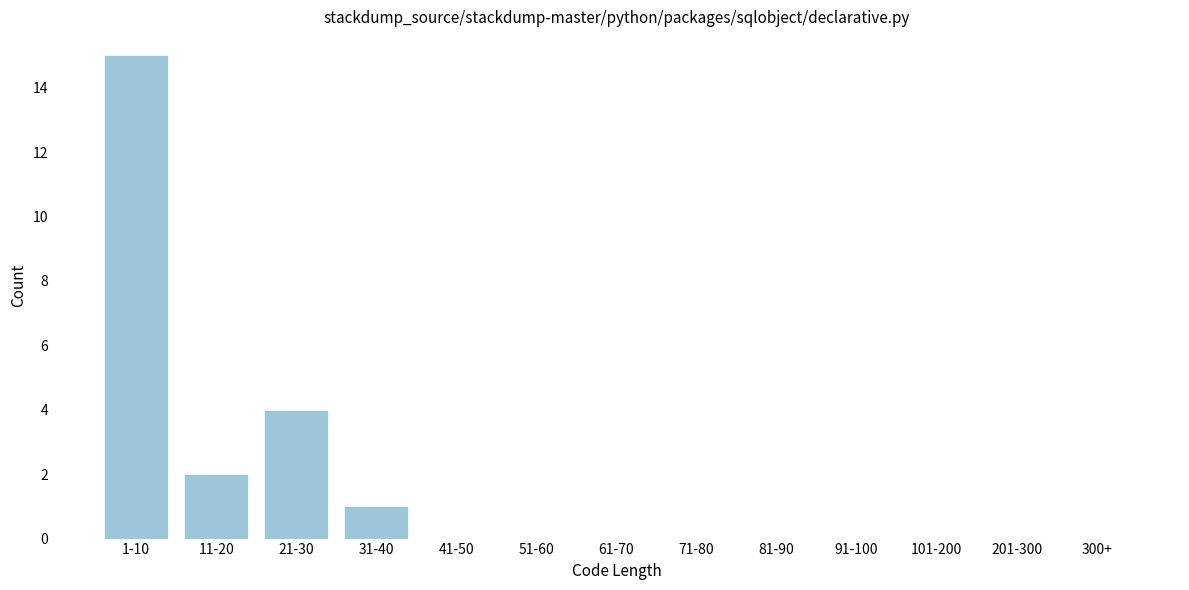

Reading right to left, what are all the values shown in this chart?

300+=0	201-300=0	101-200=0	91-100=0	81-90=0	71-80=0	61-70=0	51-60=0	41-50=0	31-40=1	21-30=4	11-20=2	1-10=15